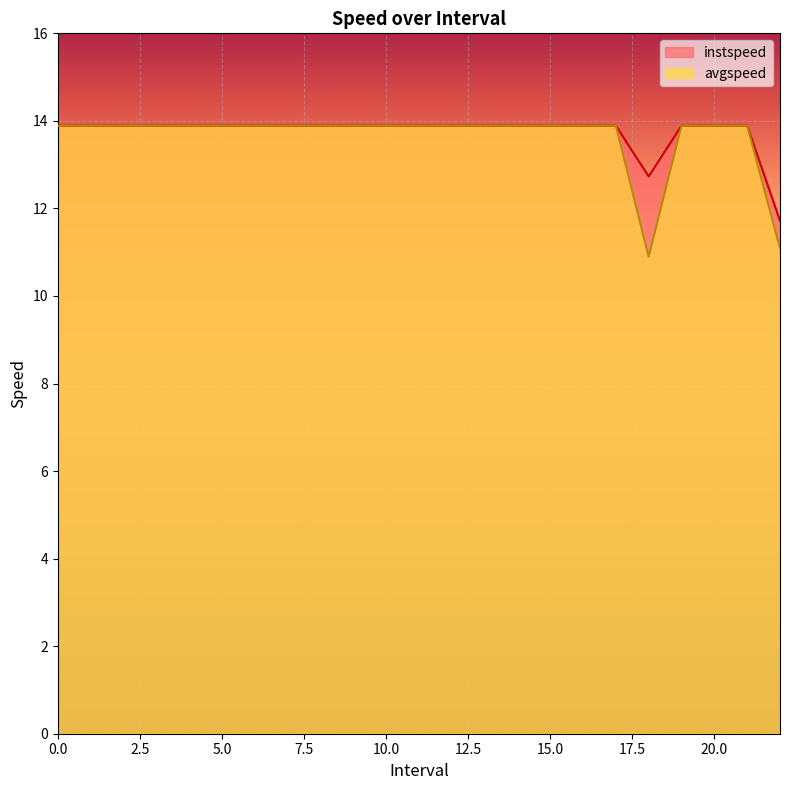

Rank the series by their maximum value, from highest to lowest.

instspeed, avgspeed